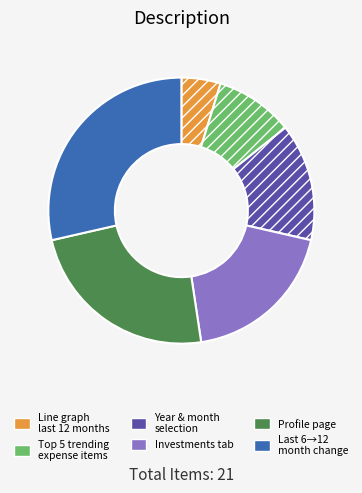

Does any single category account for the majority?

No